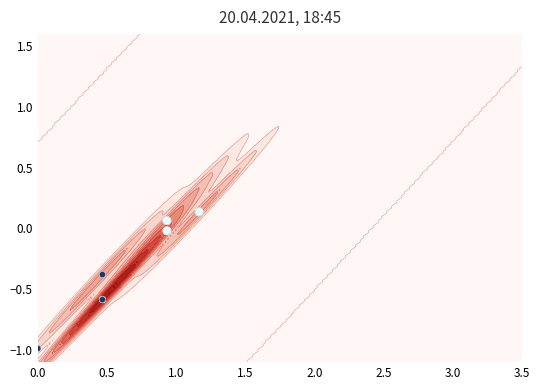

The chart shows a value of -1.5 at 0.0. True or false?

False